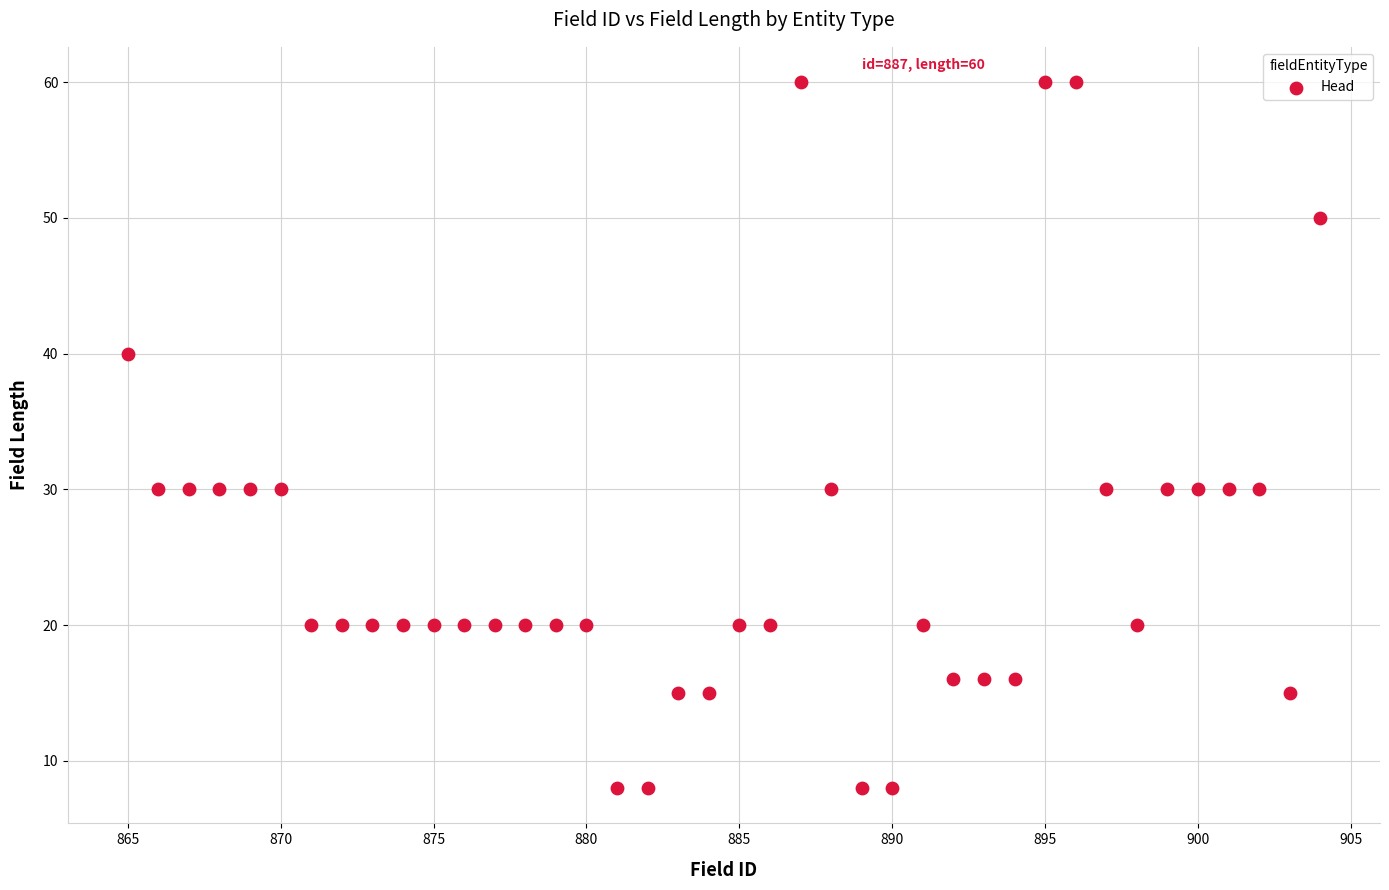

How many data points are displayed?

40